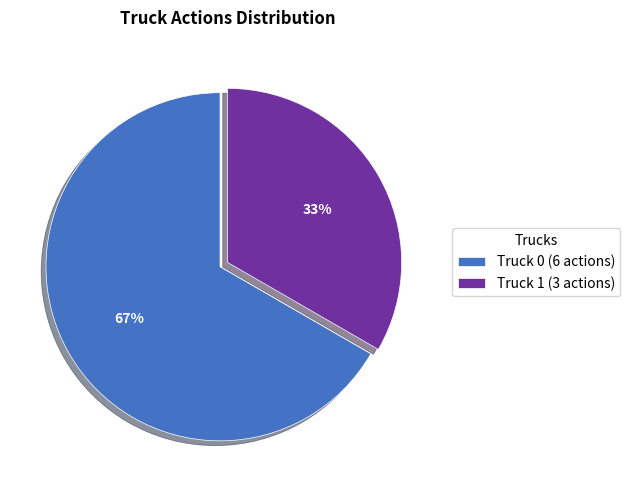

To the nearest percent, what is the combined percentage of Truck 1 (3 actions) and Truck 0 (6 actions)?

100%